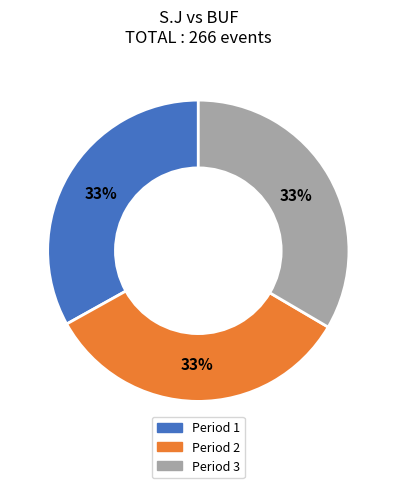

What percentage is the Period 2 slice, to the nearest percent?

33%